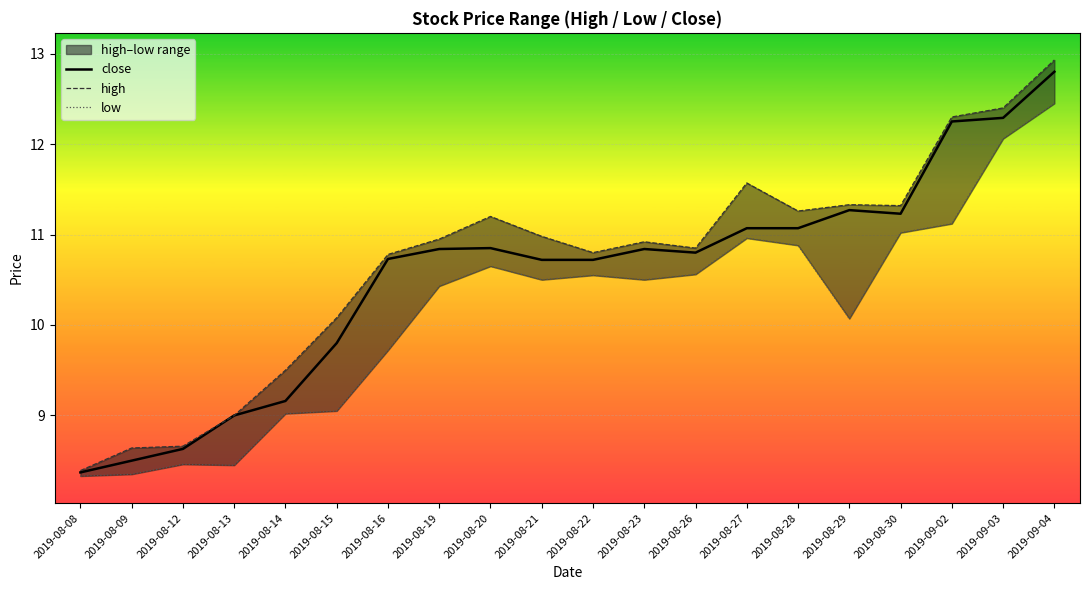

What is the minimum value for high?

8.4